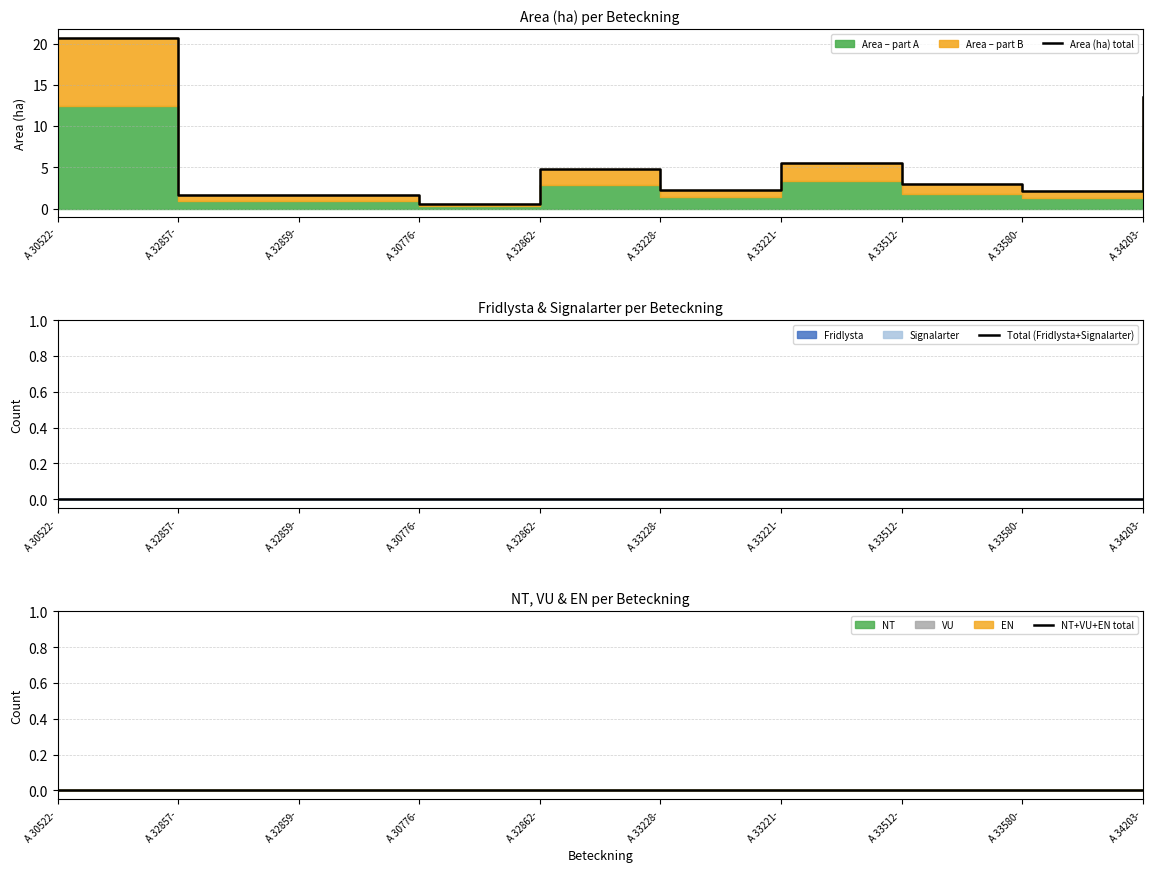

What is the difference between the Area (ha) total values at A 34203- and A 33580-?

11.4